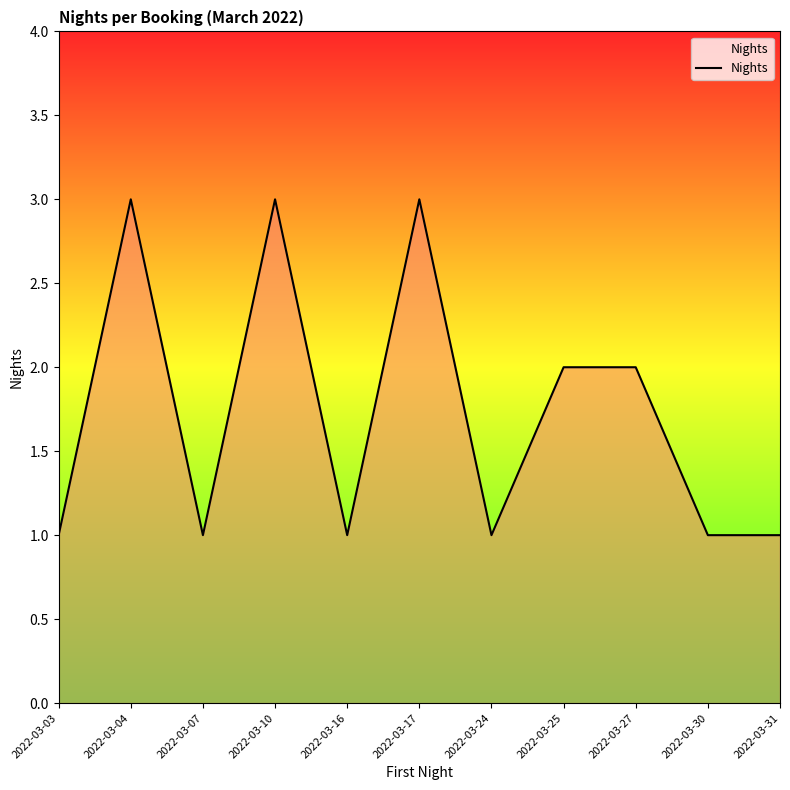

Reading left to right, transcribe all the data shown in this chart.

2022-03-03=1	2022-03-04=3	2022-03-07=1	2022-03-10=3	2022-03-16=1	2022-03-17=3	2022-03-24=1	2022-03-25=2	2022-03-27=2	2022-03-30=1	2022-03-31=1